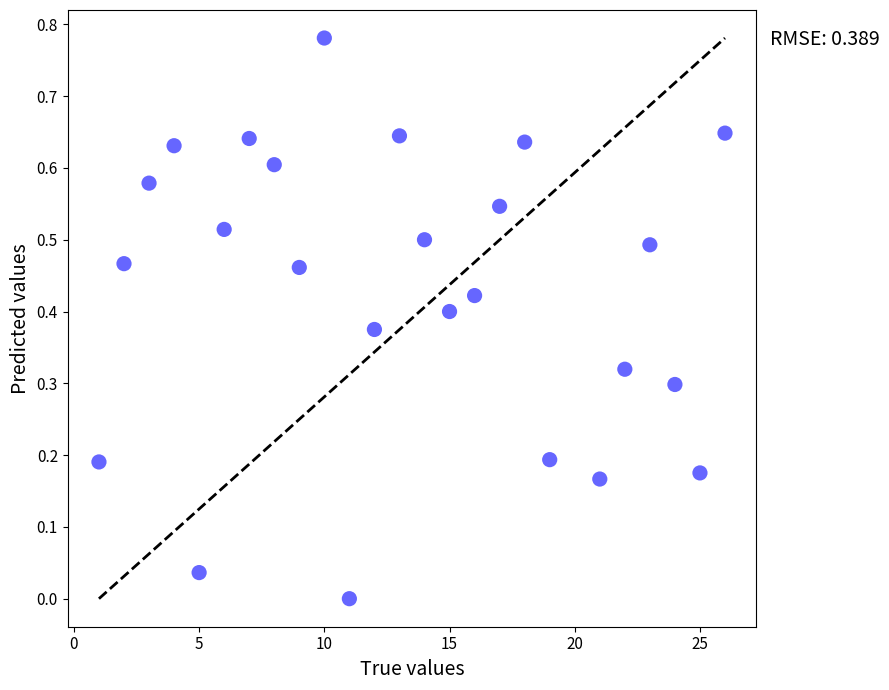

What is the range of X values (max minus min)?

25.0